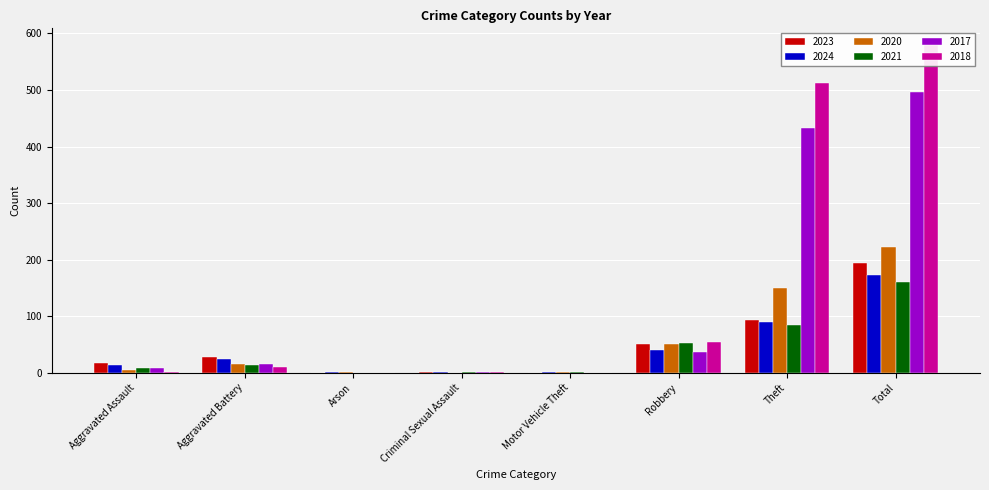

What is the difference between the highest and lowest values at Criminal Sexual Assault?

2